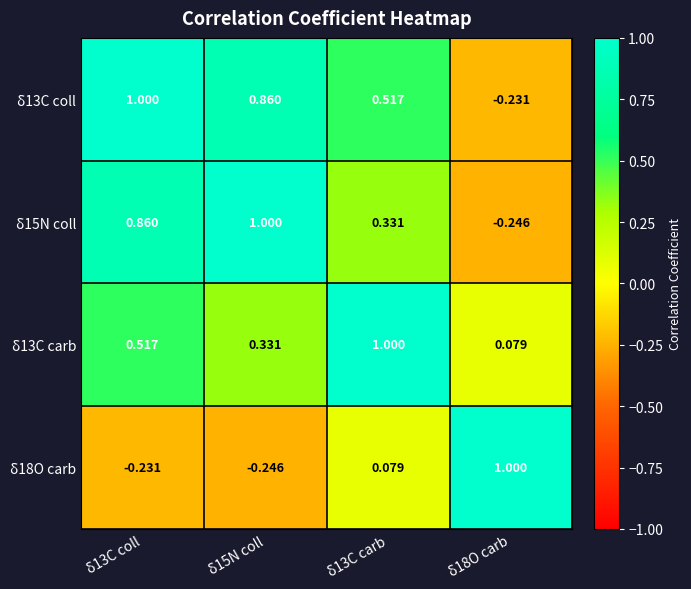

Reading left to right, extract all data points from this chart.

δ13C coll: δ13C coll=1.0	δ15N coll=0.9	δ13C carb=0.5	δ18O carb=-0.2
δ15N coll: δ13C coll=0.9	δ15N coll=1.0	δ13C carb=0.3	δ18O carb=-0.2
δ13C carb: δ13C coll=0.5	δ15N coll=0.3	δ13C carb=1.0	δ18O carb=0.1
δ18O carb: δ13C coll=-0.2	δ15N coll=-0.2	δ13C carb=0.1	δ18O carb=1.0